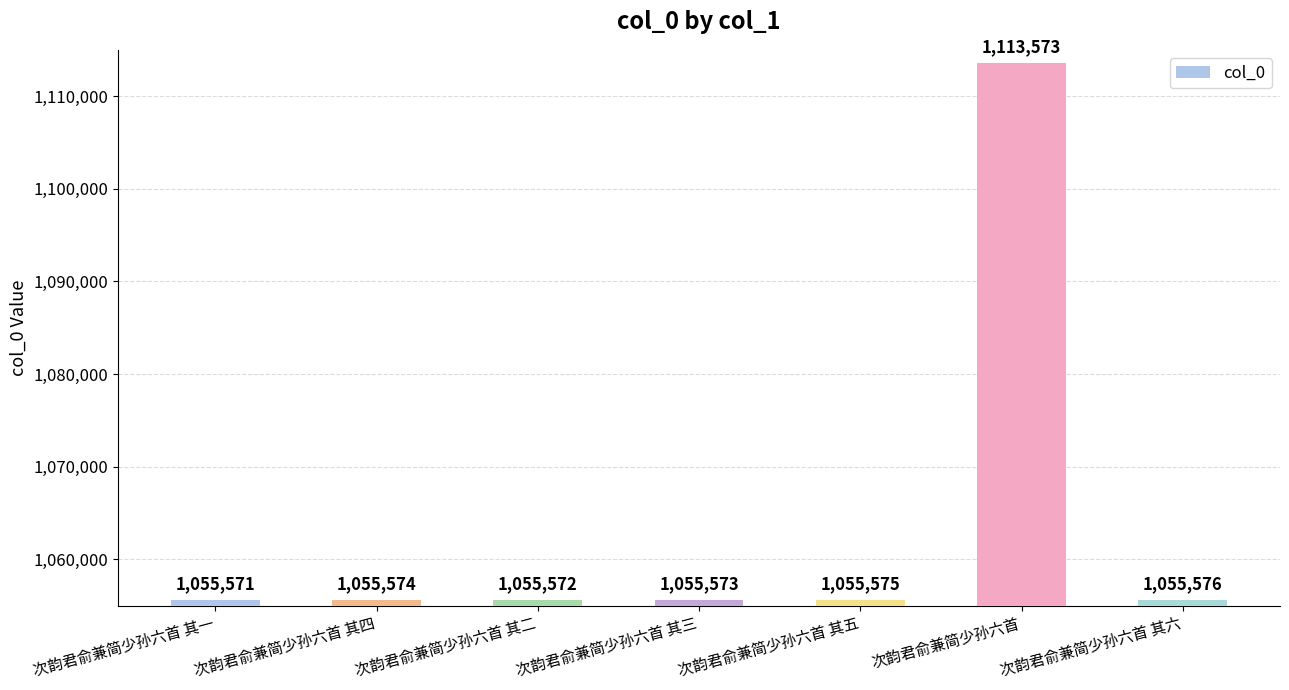

Does the chart contain any negative values?

No